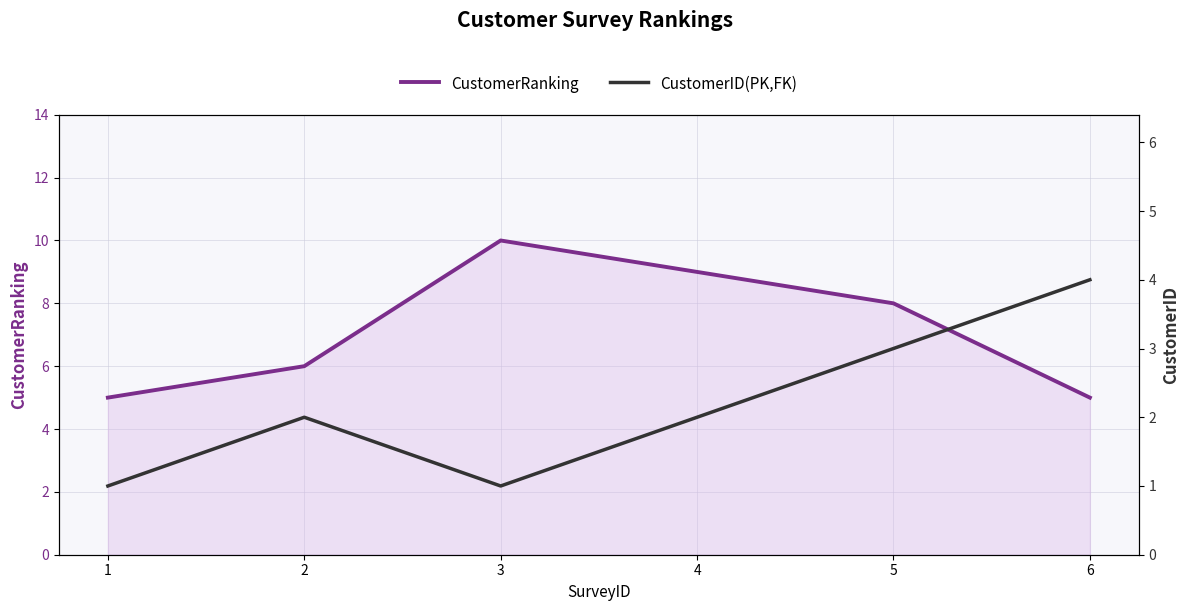

True or false: CustomerID(PK,FK) and CustomerRanking intersect in this chart.

False